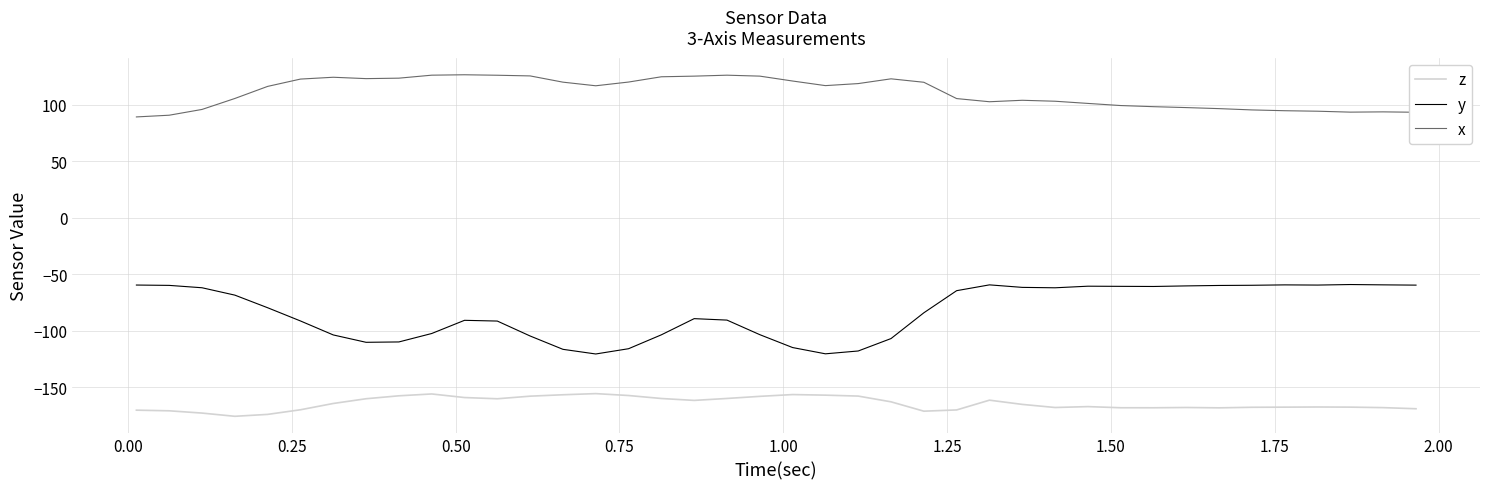

Is this an area chart (filled region under the line)?

No